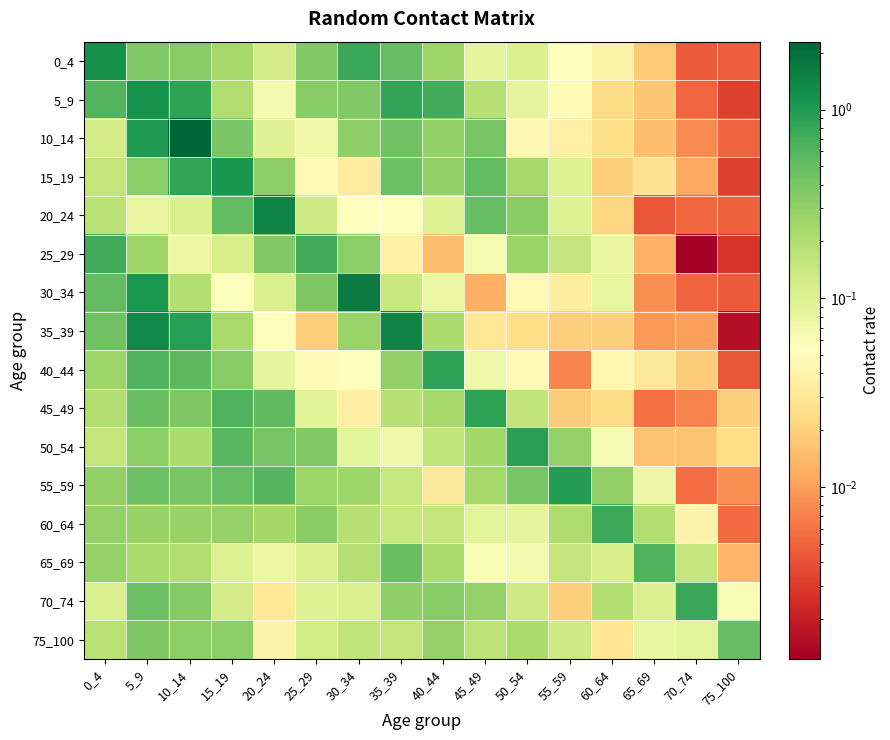

At which category is the sum across all series the highest?

5_9